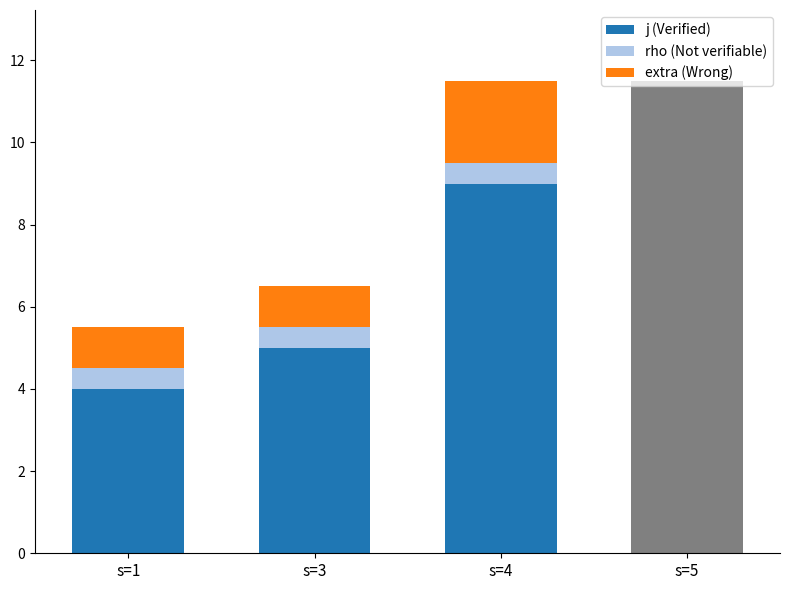

What is the greatest value displayed?

9.0